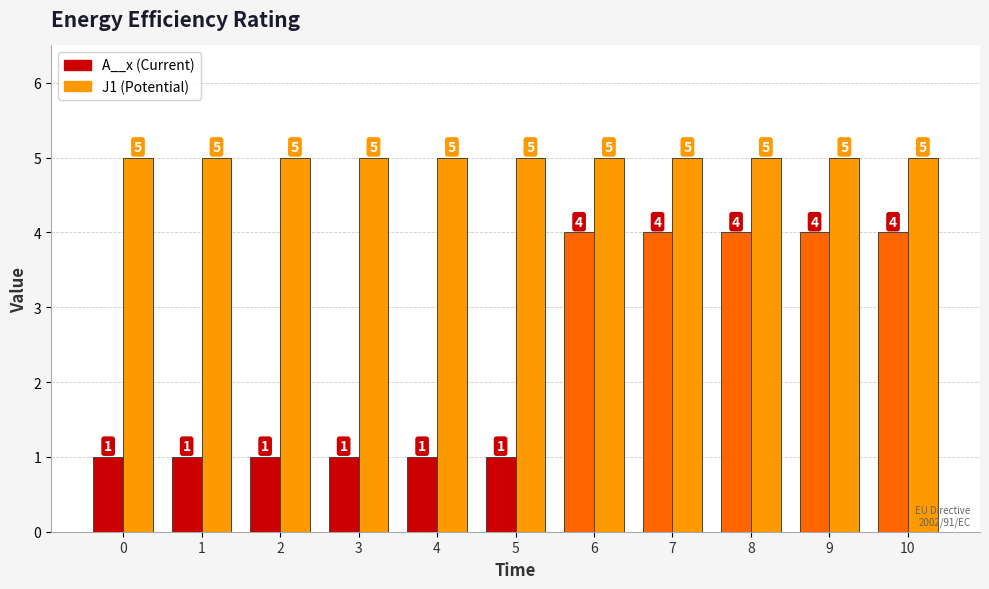

What is the maximum value shown in the chart?

5